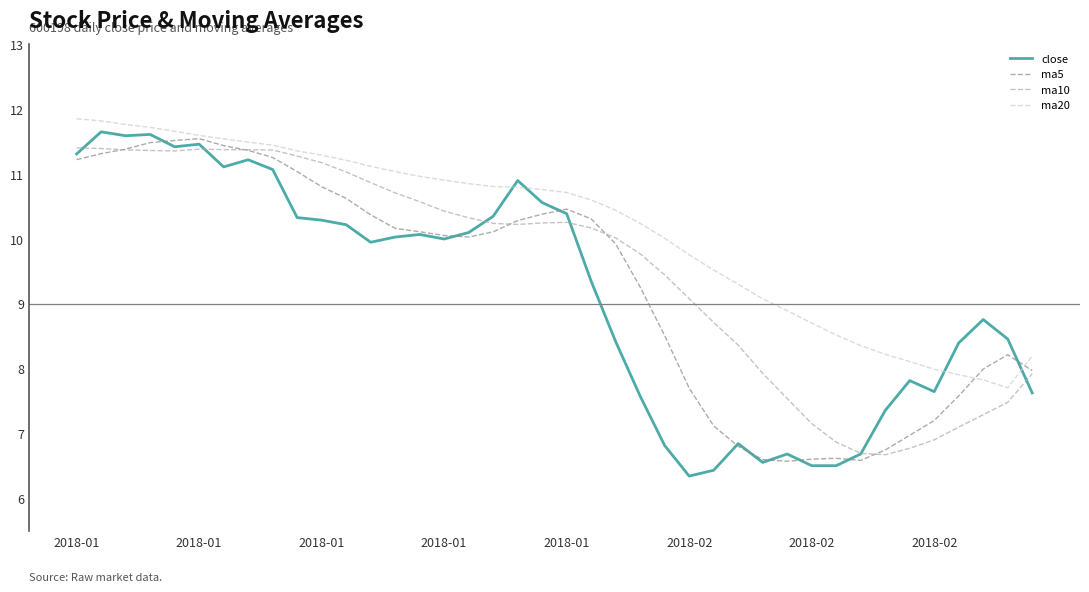

Which series has the largest total across all categories?

ma20